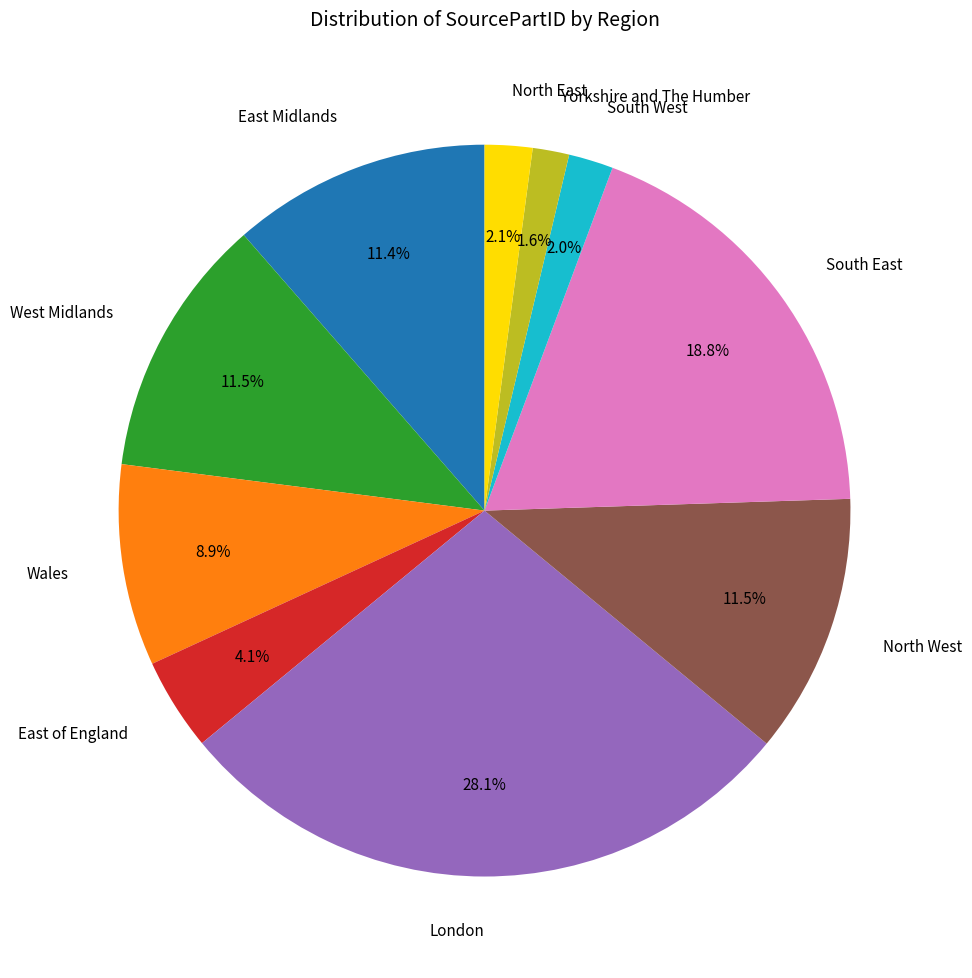

What is the ratio of the value at London to the value at Wales?

3.2